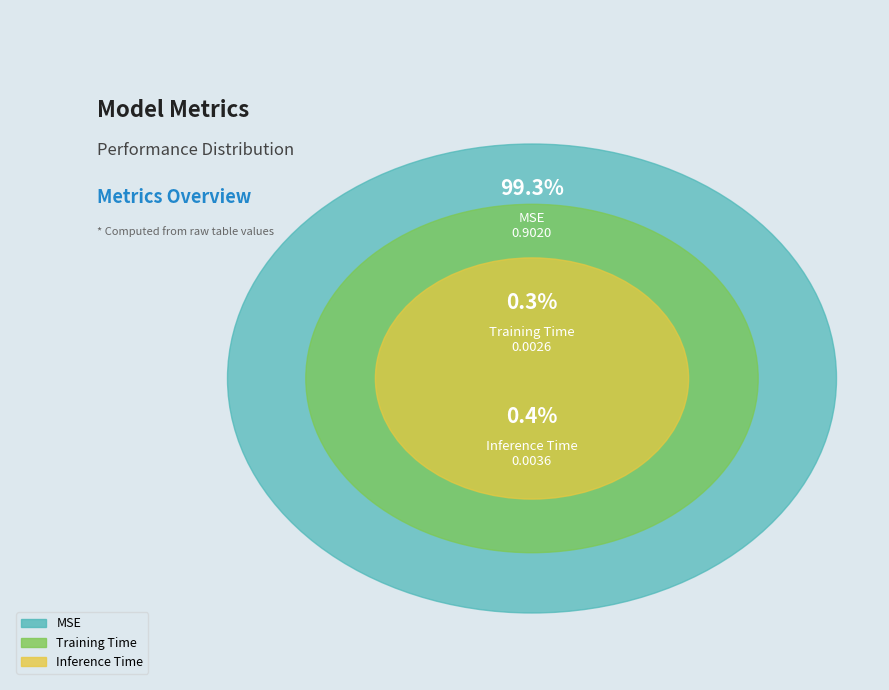

To the nearest percent, what percentage of the pie is MSE?

99%